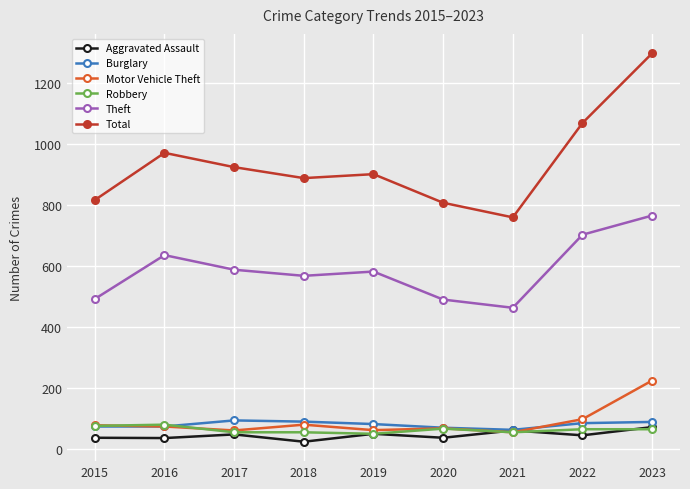

What is the value of the Burglary point at the 9th from the left?

88